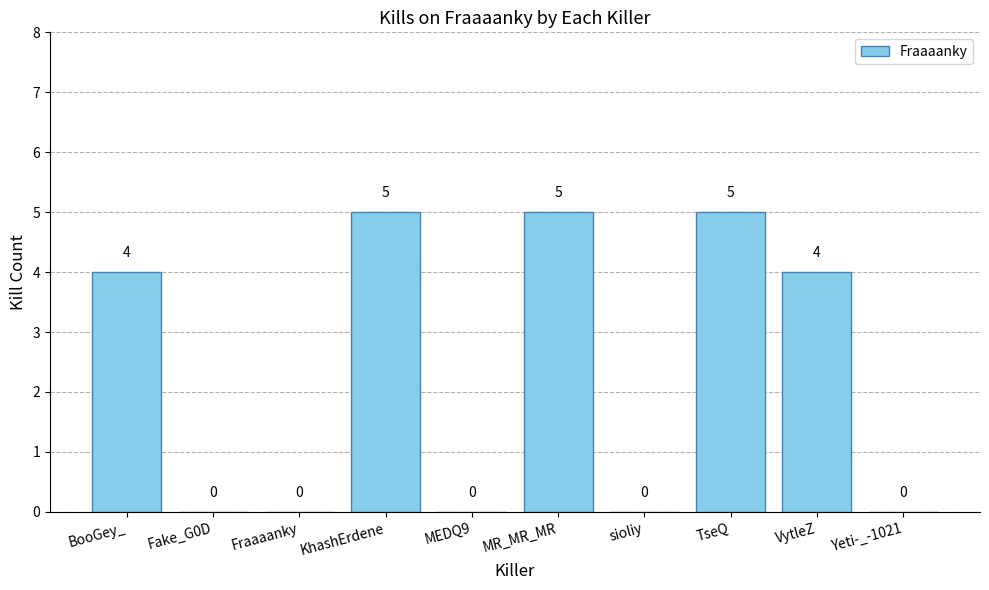

How many values are above zero?

5